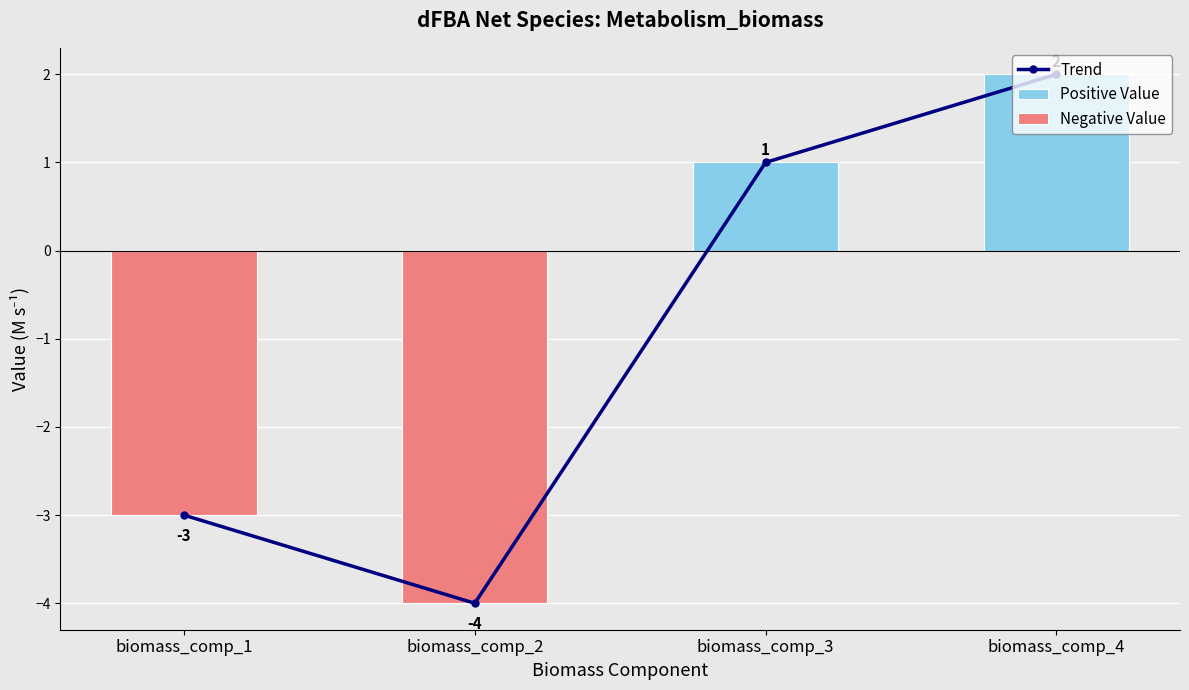

What is the difference between the values at biomass_comp_4 and biomass_comp_3?

1